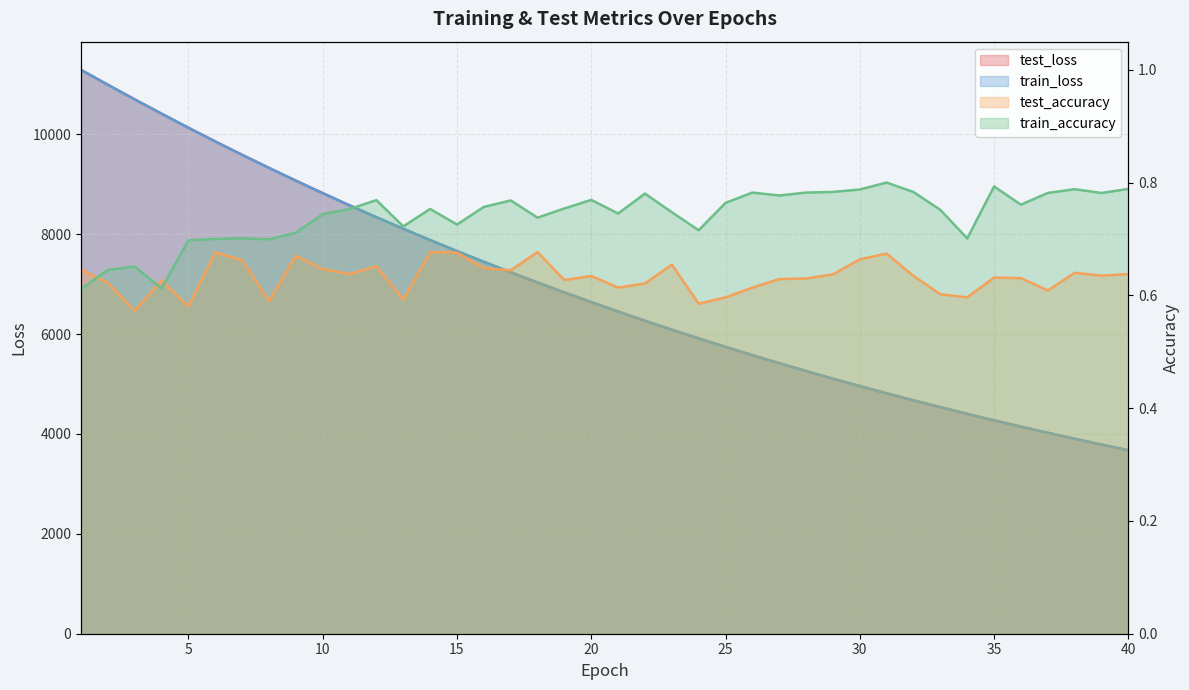

At how many categories does at least one series exceed 10631?

3